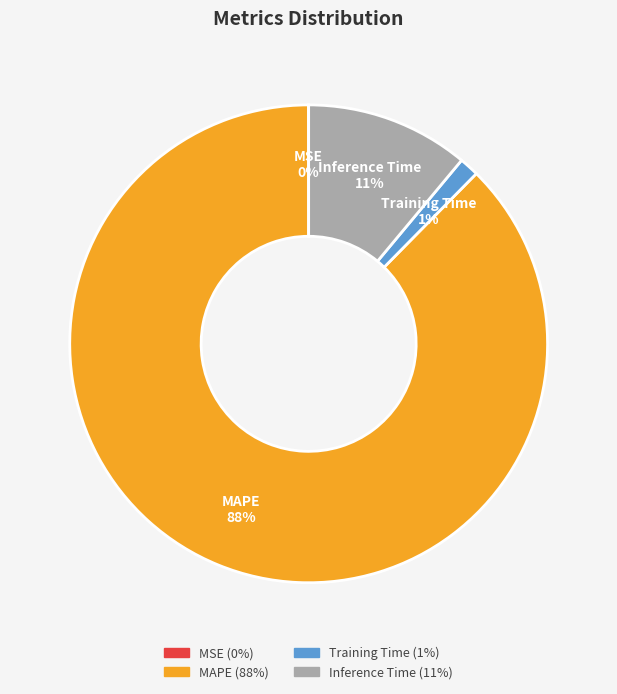

Is there any slice that represents more than half of the pie?

Yes